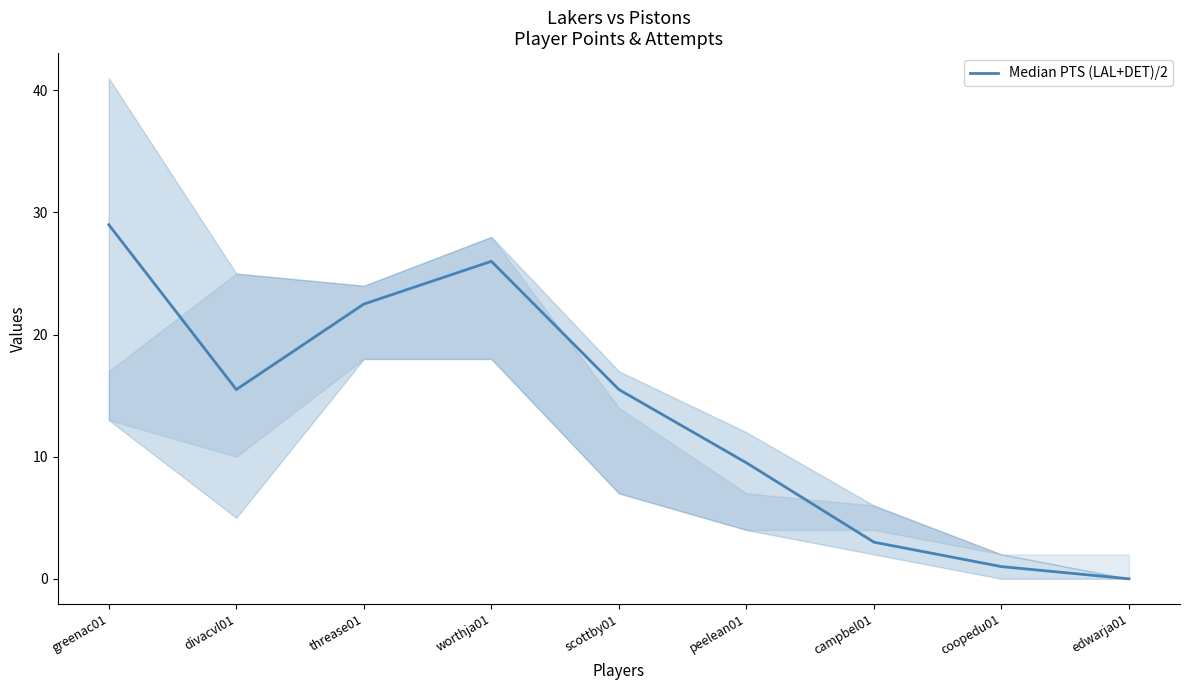

How many data points are less than 15?

4